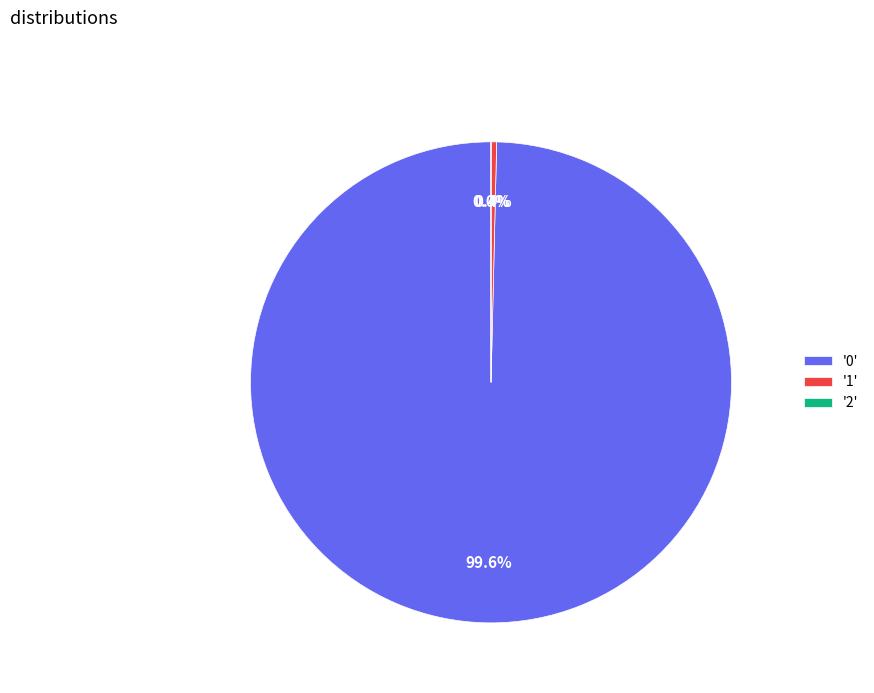

Which category has the biggest portion of the pie?

'0'